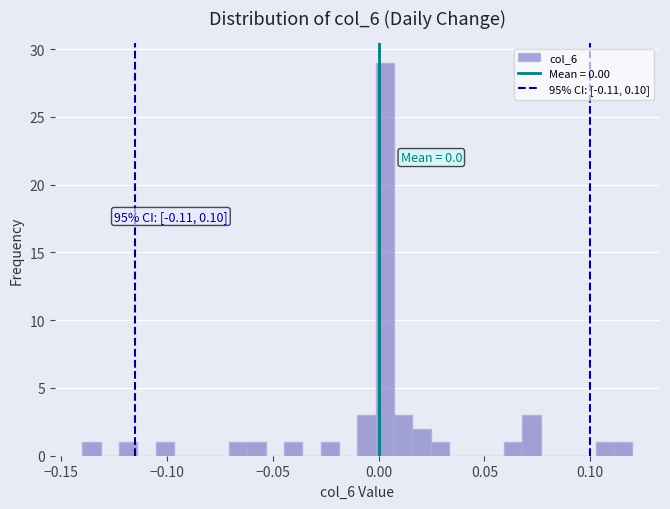

Read against the x-axis, roughly where is the centre of the tallest bar?

0.005